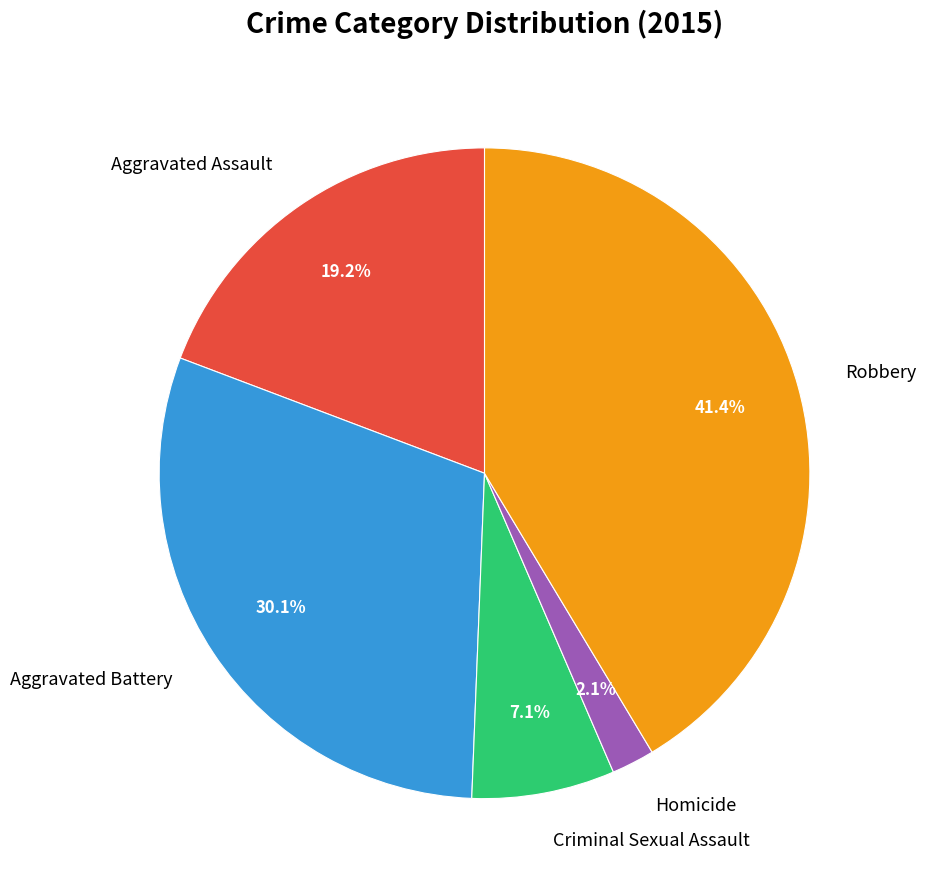

To the nearest percent, what is the combined percentage of Robbery and Aggravated Battery?

72%